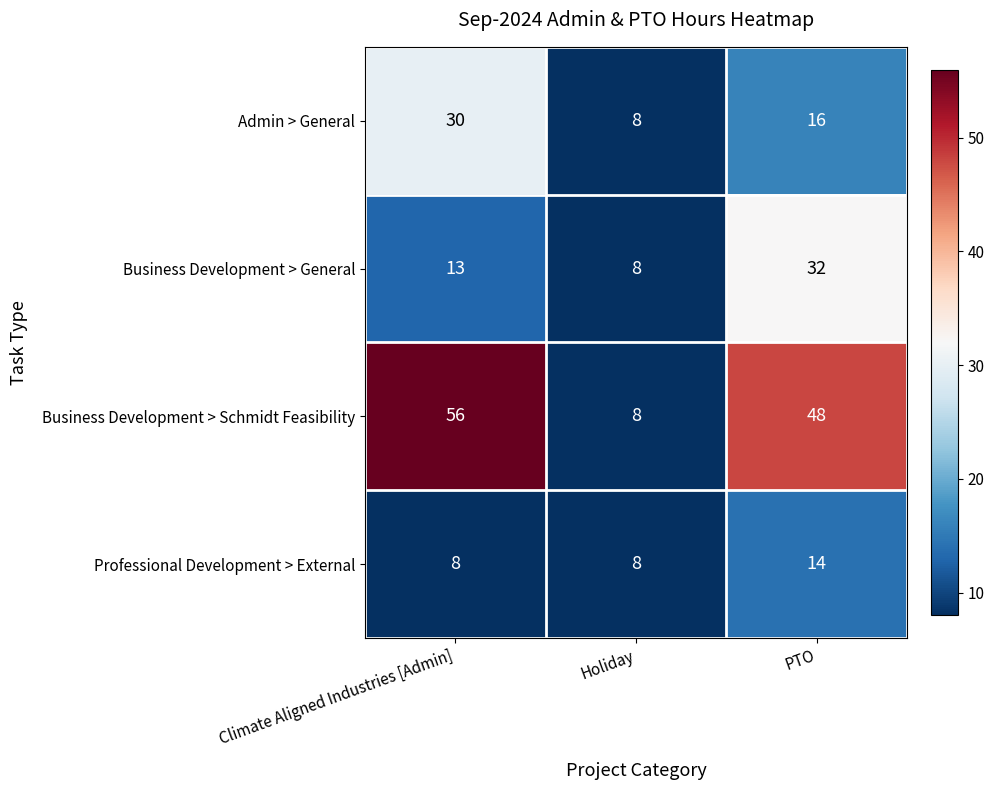

What is the difference between the second highest and minimum values in the Business Development > General series?

5